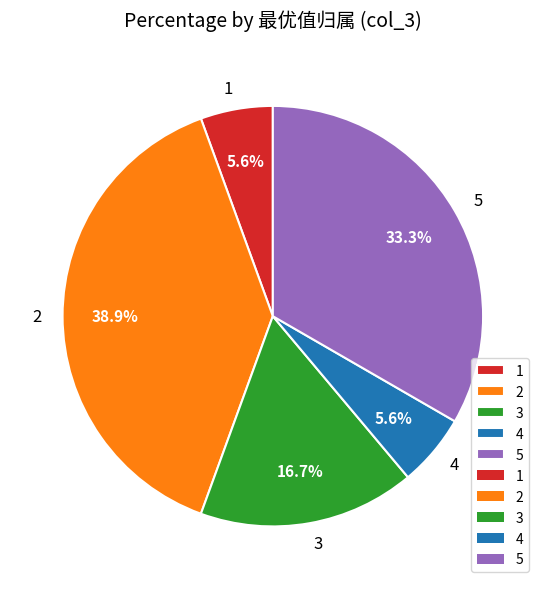

The 3 slice represents 27% of the pie. True or false?

False